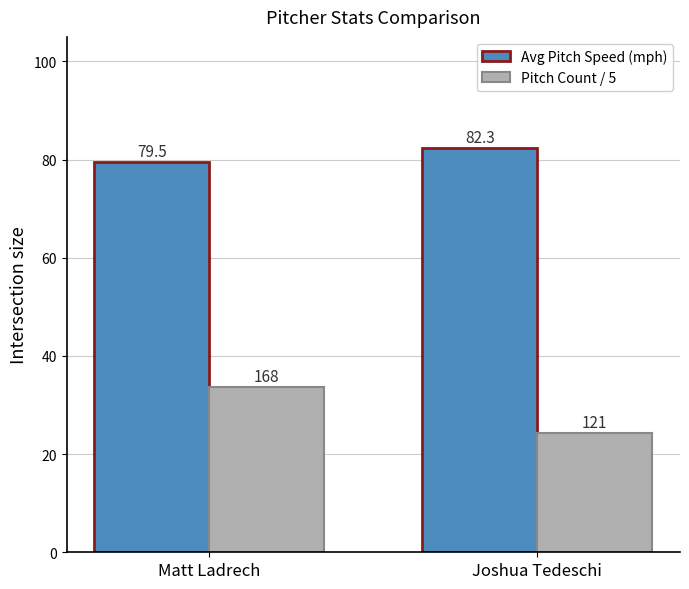

How many groups of bars are there?

2